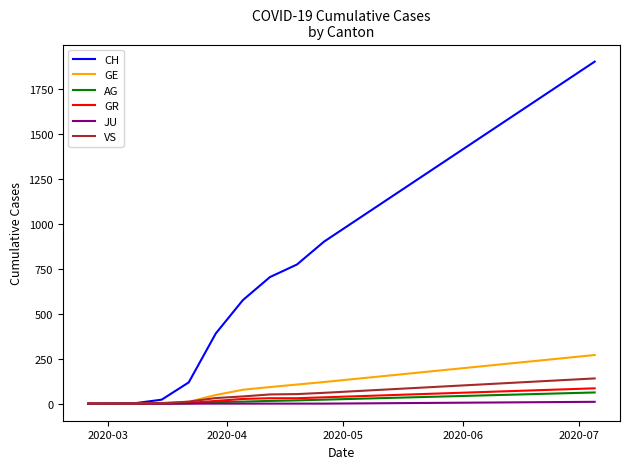

What is the maximum value shown in the chart?

1900